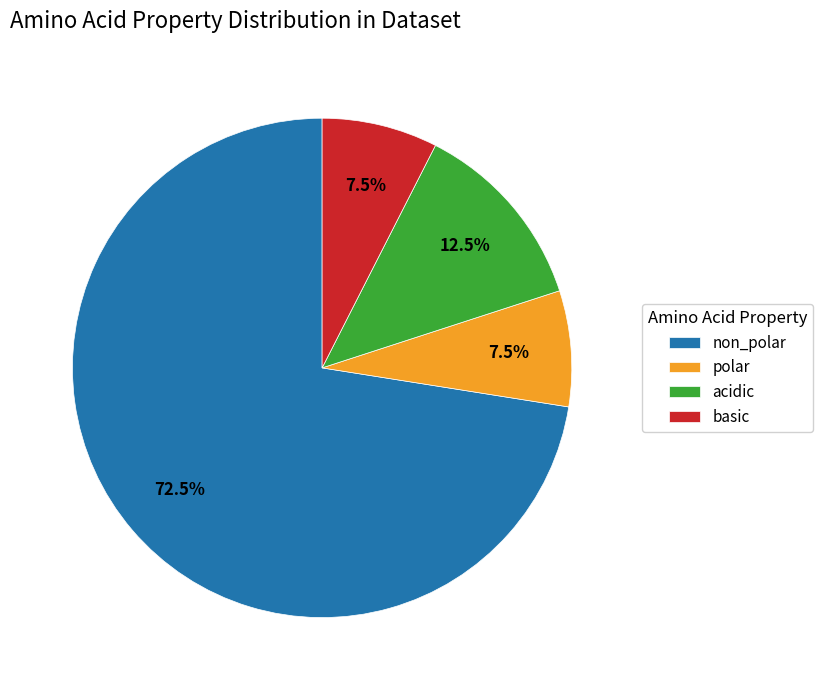

True or false: polar accounts for 19% of the total.

False